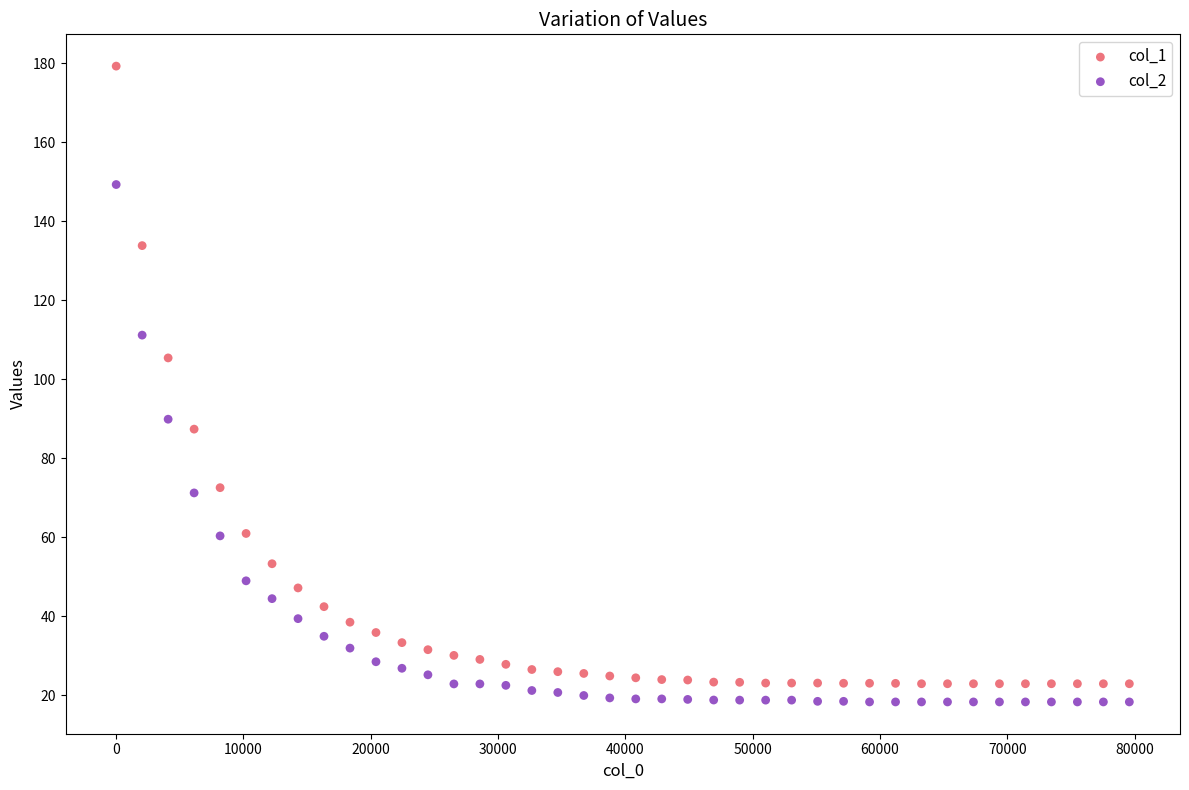

Which series has the widest spread of Y values?

col_1